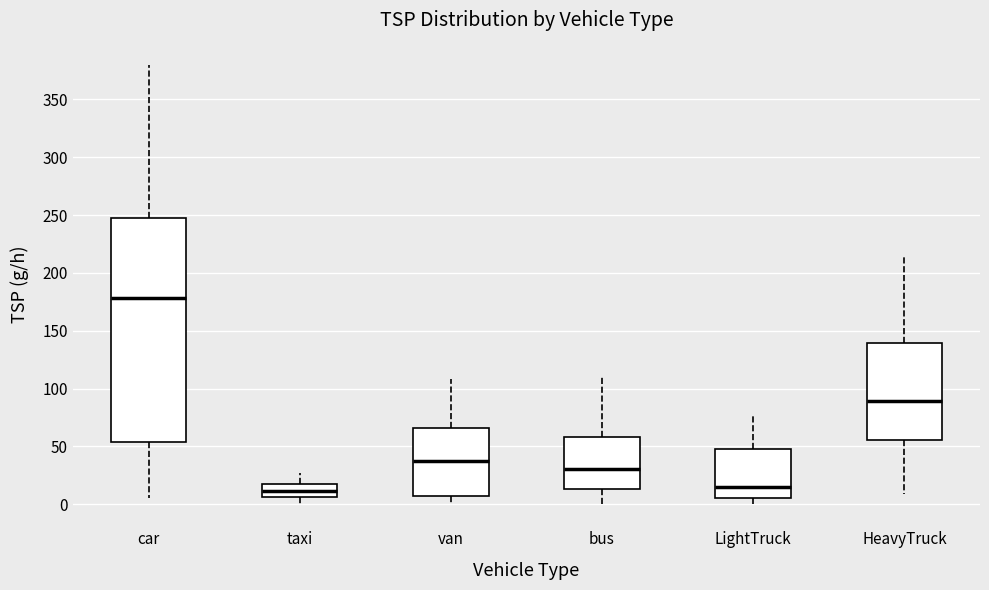

Where does the median line of the box for van sit on the y-axis? The values are not printed on the chart, so give them approximately, as read against the axis.

40